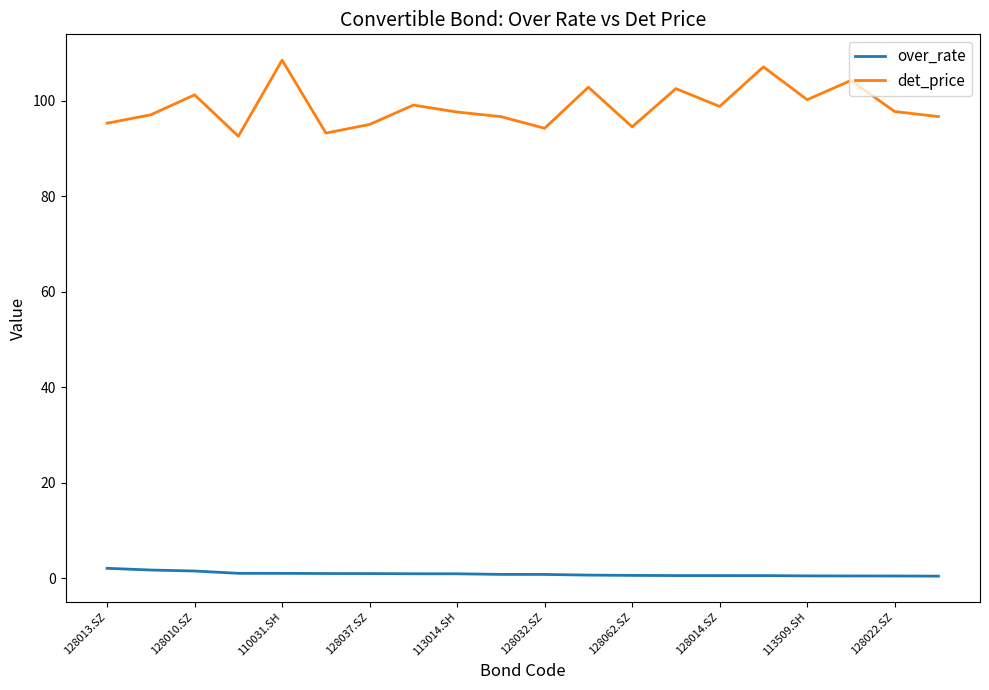

Which series has the widest spread of values?

det_price